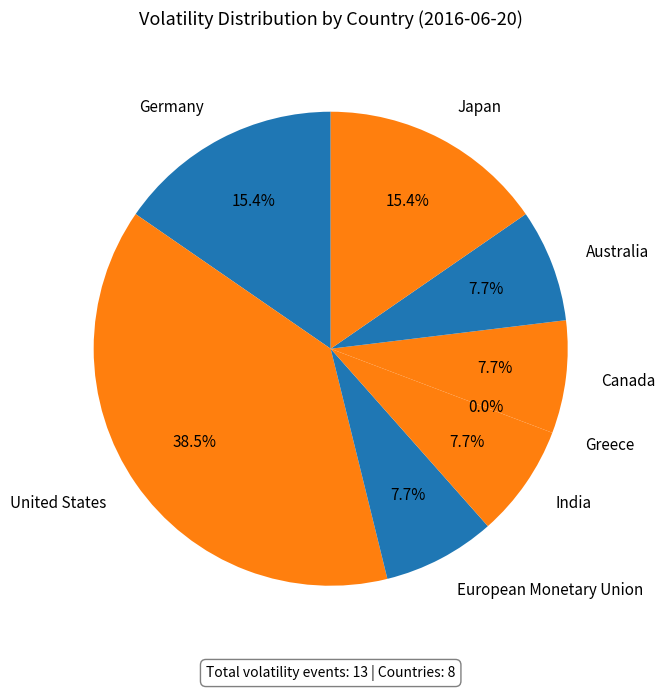

What is the smallest slice in the pie chart?

Greece